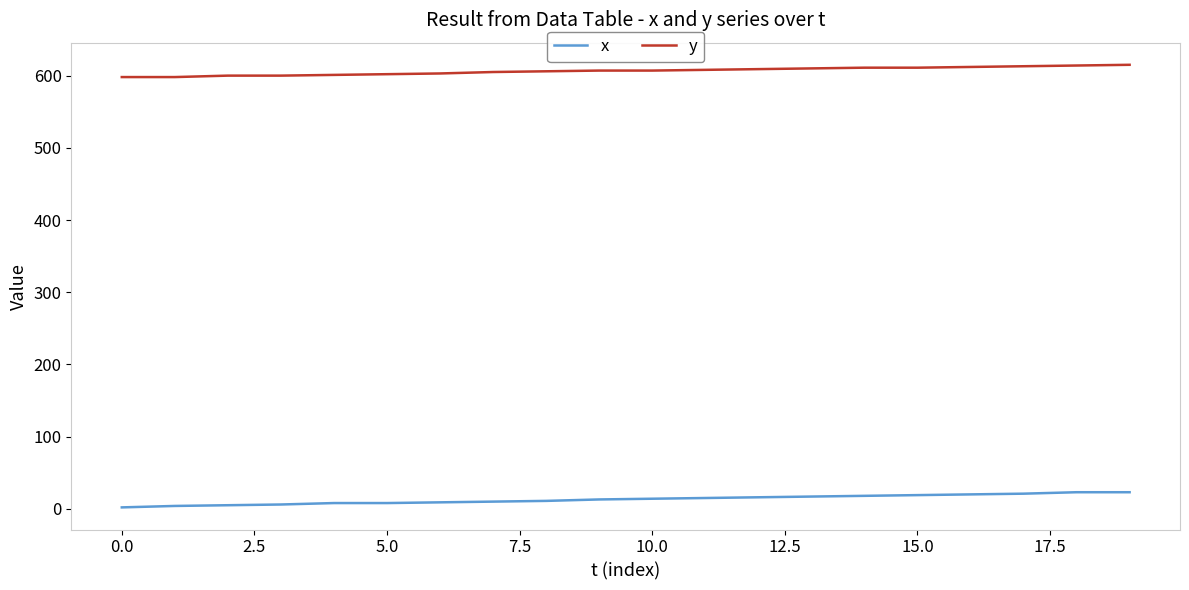

Which series has the largest total across all categories?

y